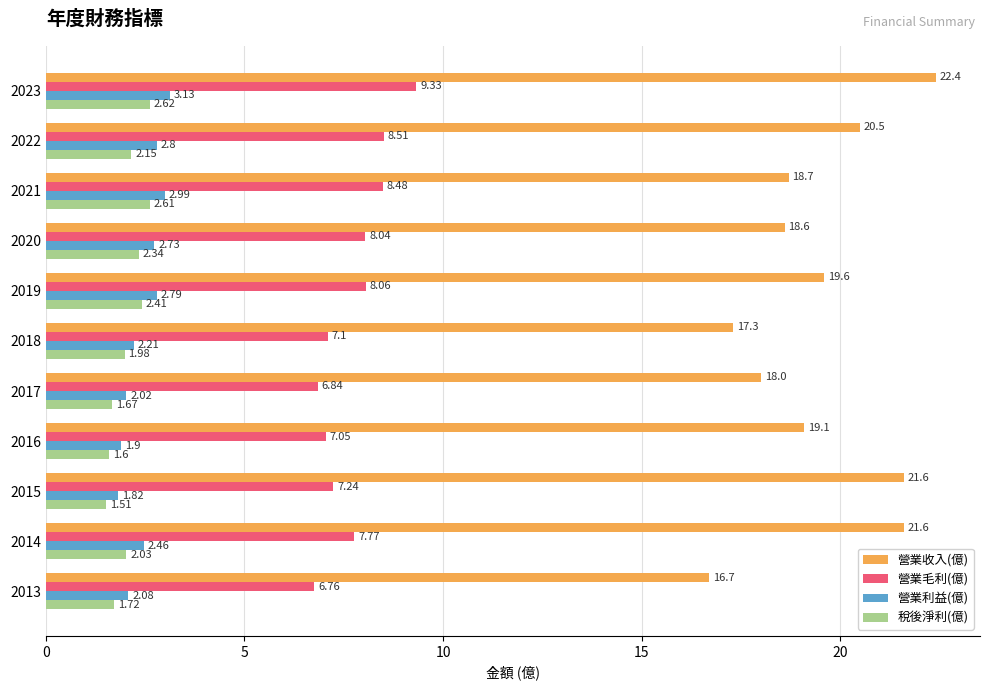

List the series in order of their peak value, lowest first.

稅後淨利(億), 營業利益(億), 營業毛利(億), 營業收入(億)